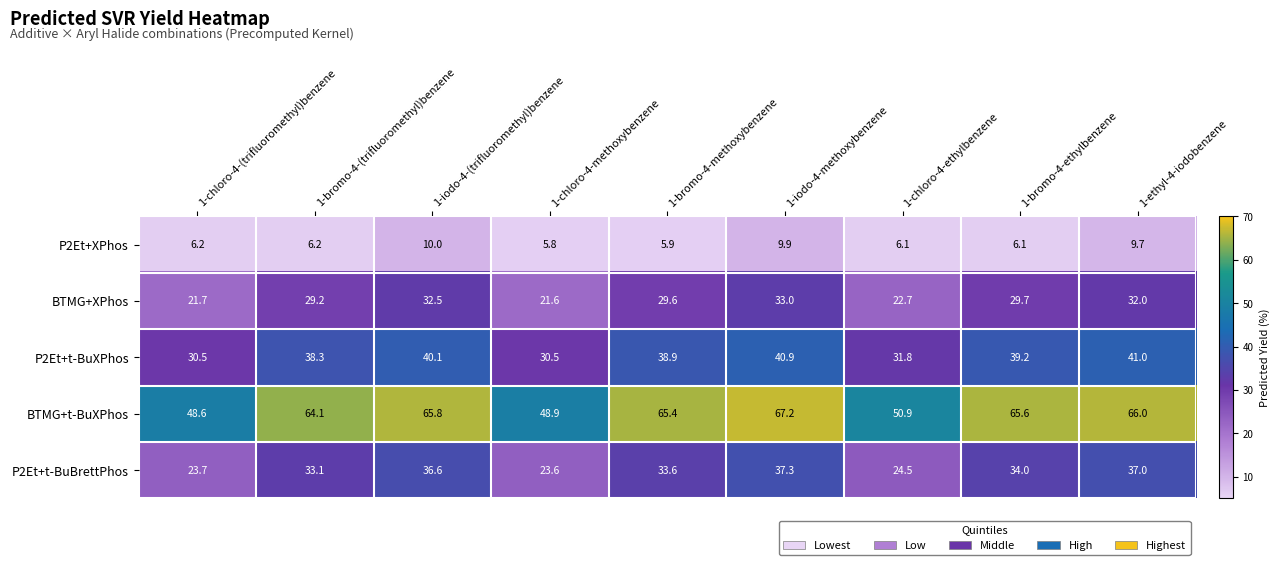

The BTMG+t-BuXPhos series shows 95.1 at 1-iodo-4-(trifluoromethyl)benzene. True or false?

False